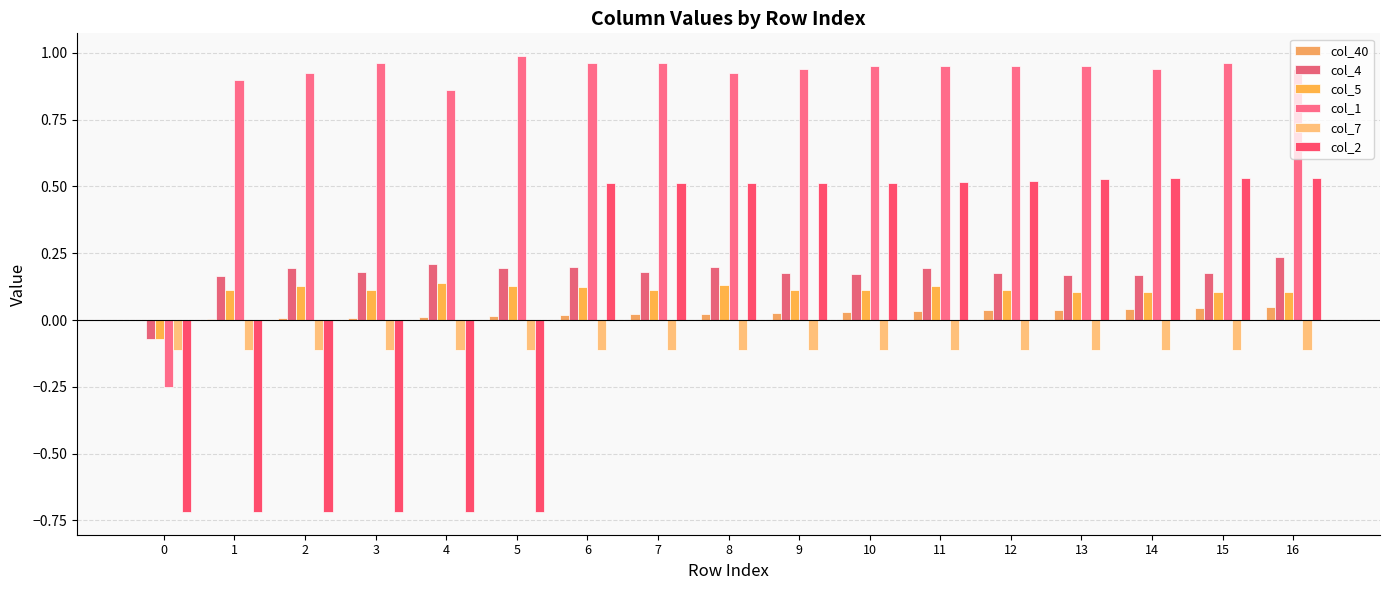

Rank the series by their maximum value, from lowest to highest.

col_7, col_40, col_5, col_4, col_2, col_1